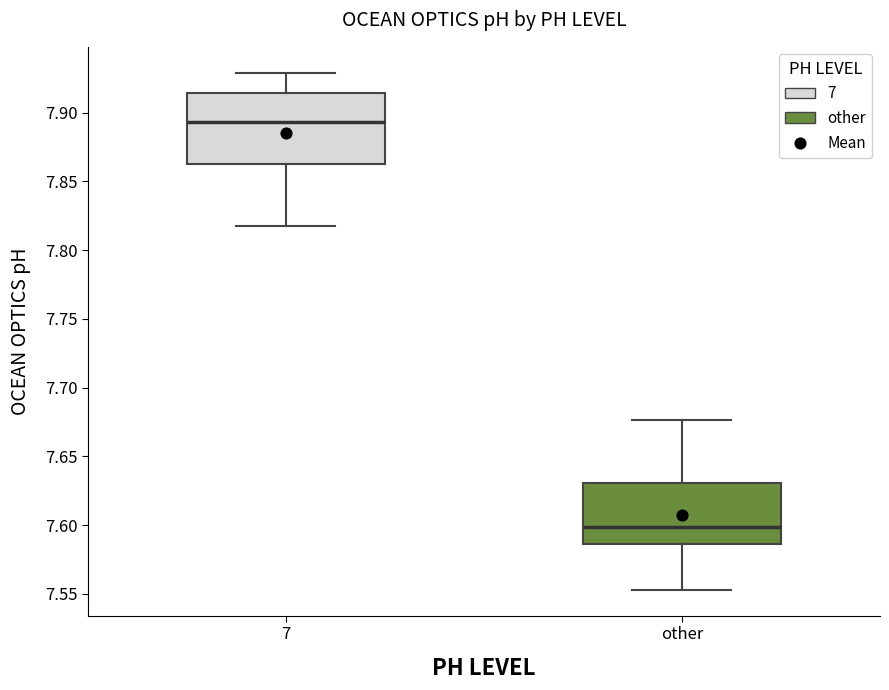

Reading left to right, transcribe this box plot: for each box, give where its median line is, the range the box spans, and where its two whiskers end, as read against the y-axis. The values are not printed on the chart, so give them approximately, as read against the axis.

7: median 7.895, box 7.865 to 7.915, whiskers 7.820 to 7.930
other: median 7.600, box 7.585 to 7.630, whiskers 7.555 to 7.675